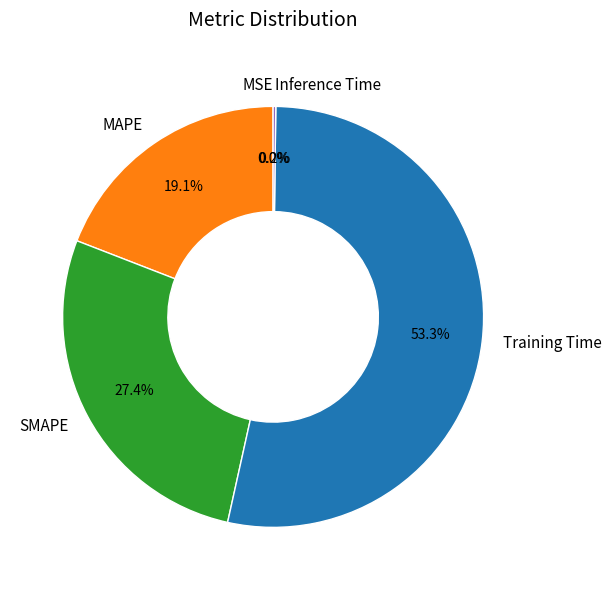

What percentage is NOT represented by SMAPE?

72.6%